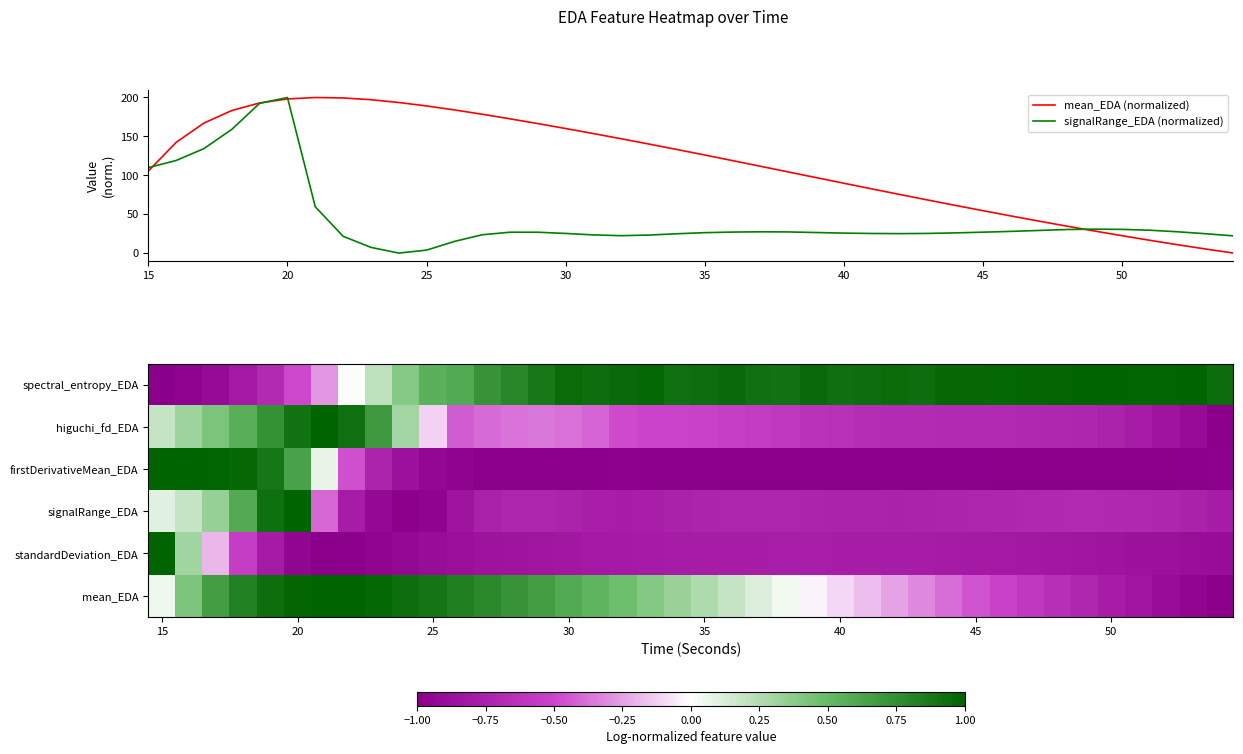

What is the maximum value shown in the chart?

200.0